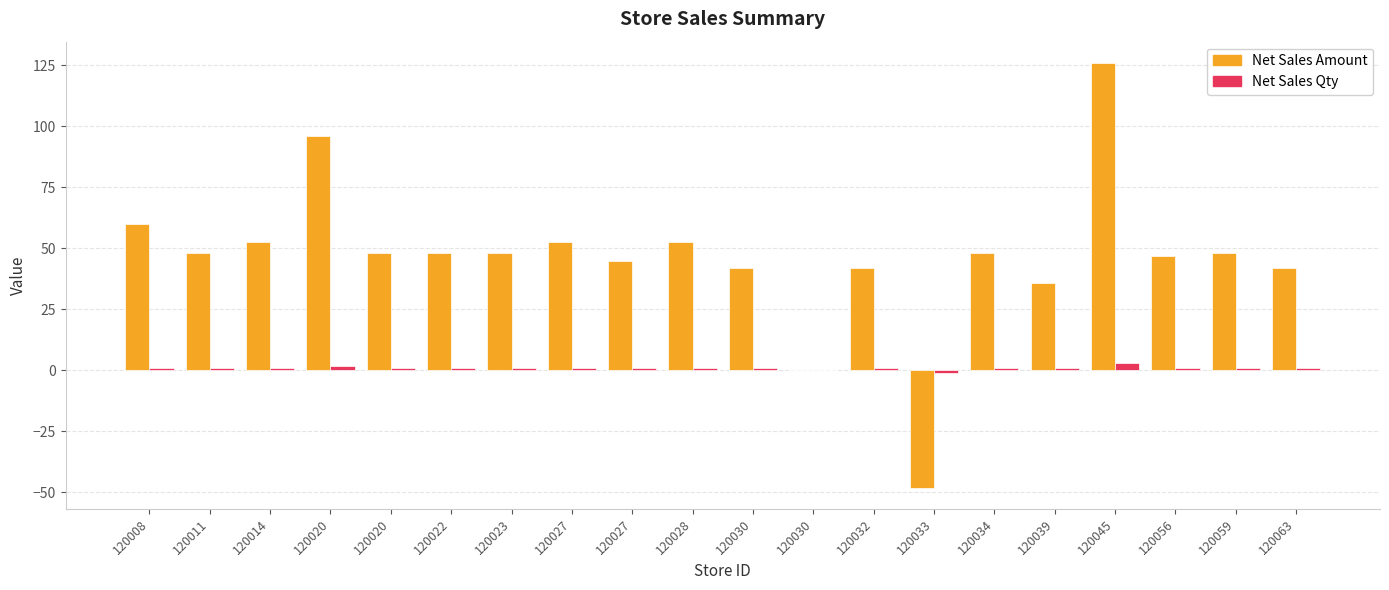

What are all the series names shown in the legend?

Net Sales Amount, Net Sales Qty